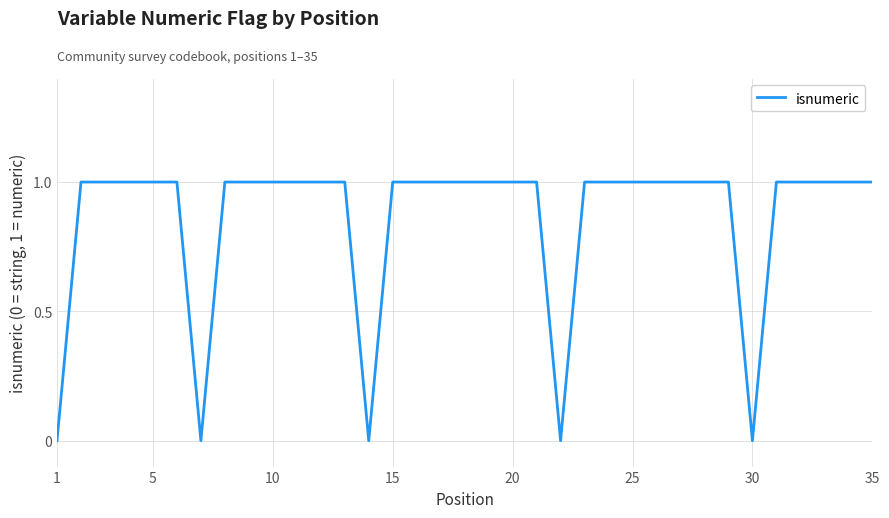

How many lines are shown in the chart?

1